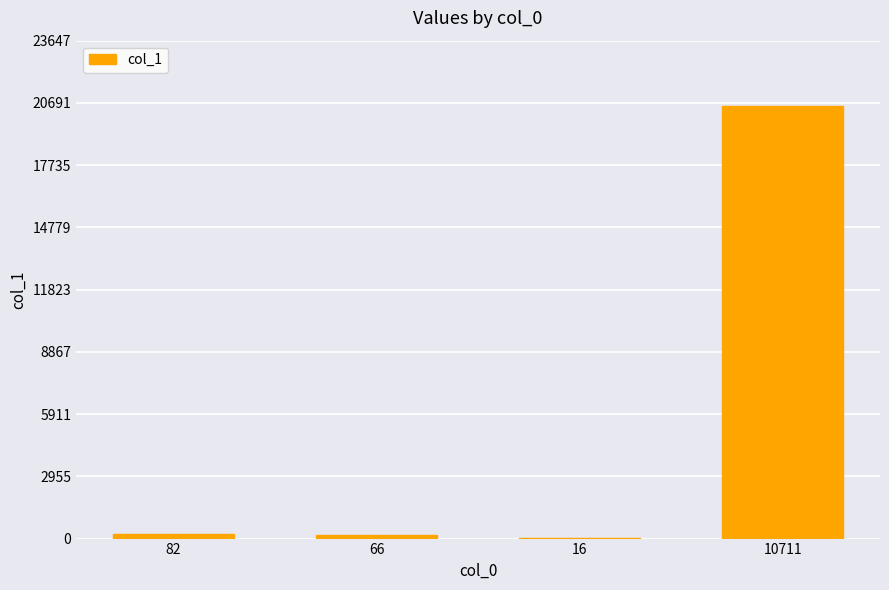

What is the sum of all values?

20985